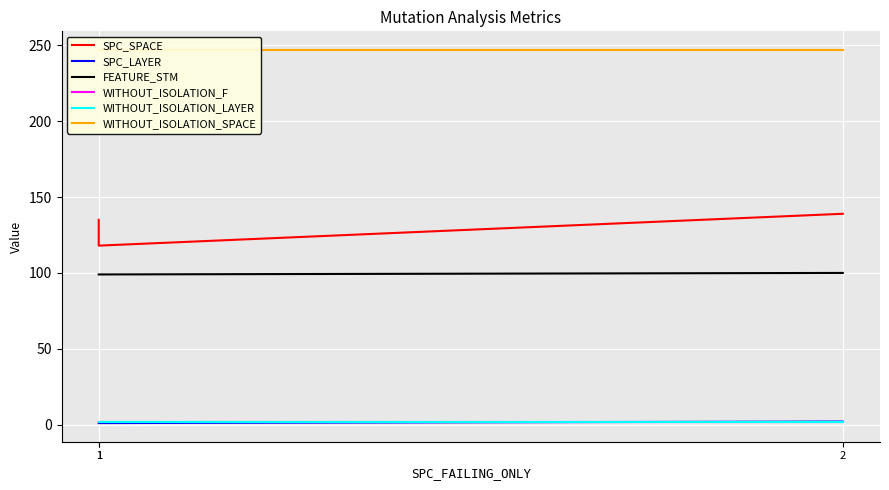

True or false: SPC_LAYER has a value of 1 at 1.

False